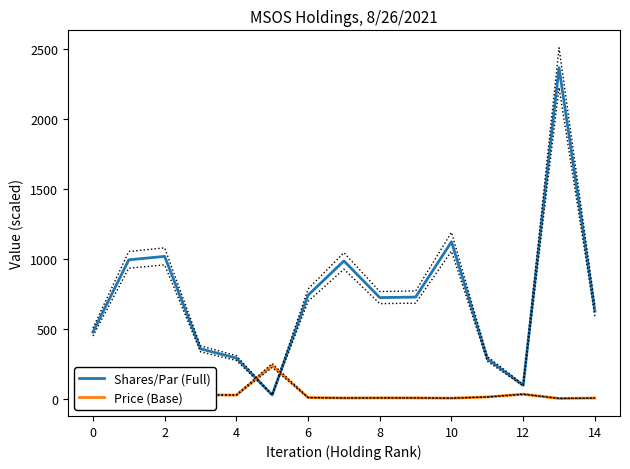

What is the difference between the maximum and minimum values in the Shares/Par (Full) series?

2342.2